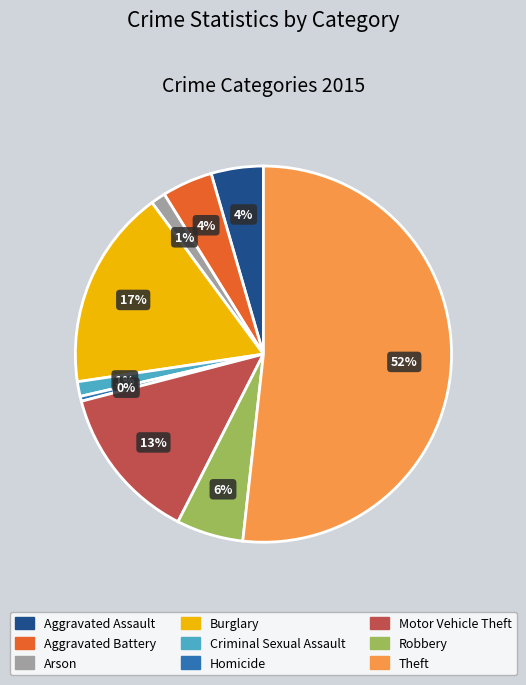

To the nearest percent, what is the average slice percentage?

11%